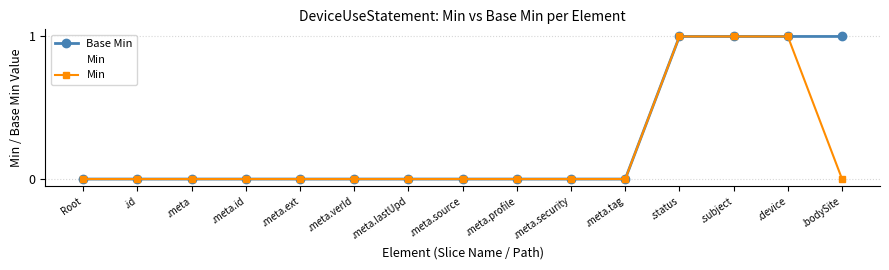

True or false: Min has a value of 1 at .meta.ext.

False